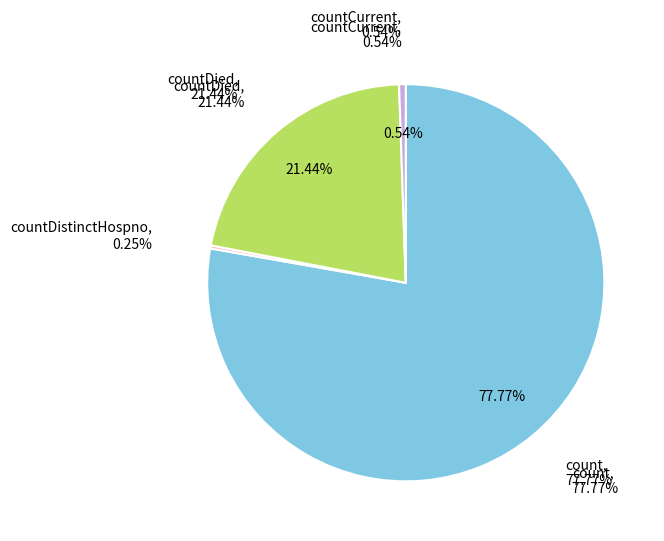

Which category accounts for the majority?

count